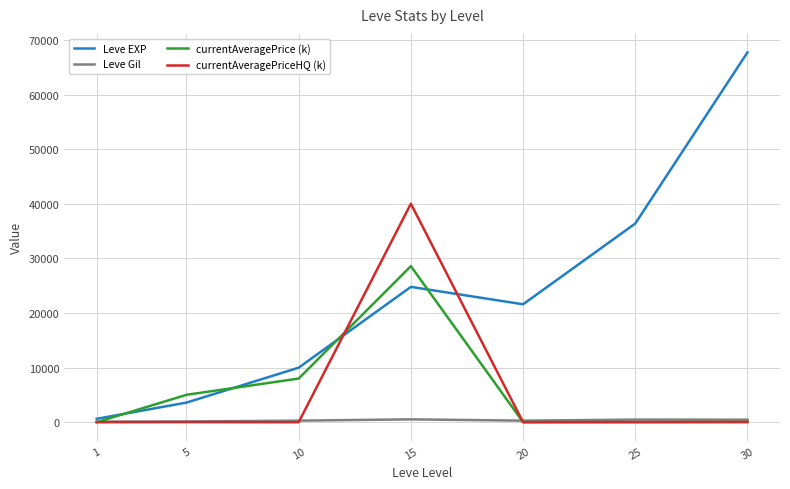

What value does the Leve EXP series have at 25?

36390.0